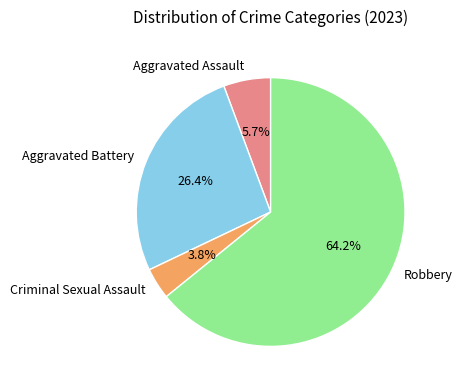

How many segments does this pie chart have?

4